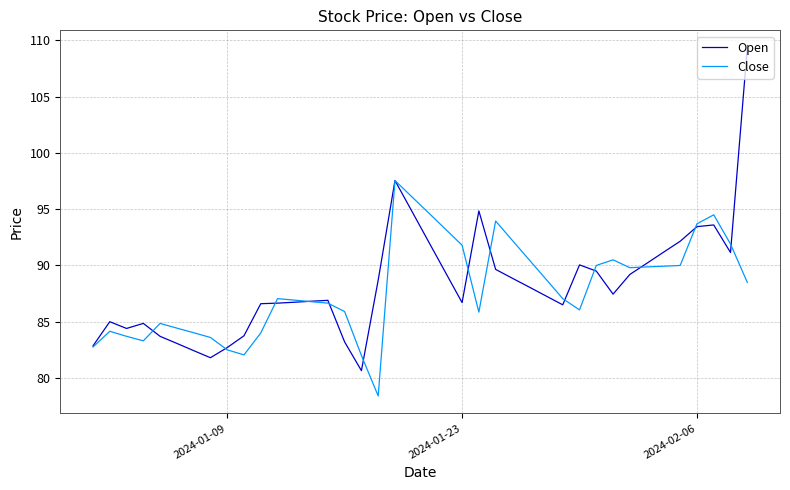

List the series in order of their peak value, lowest first.

Close, Open